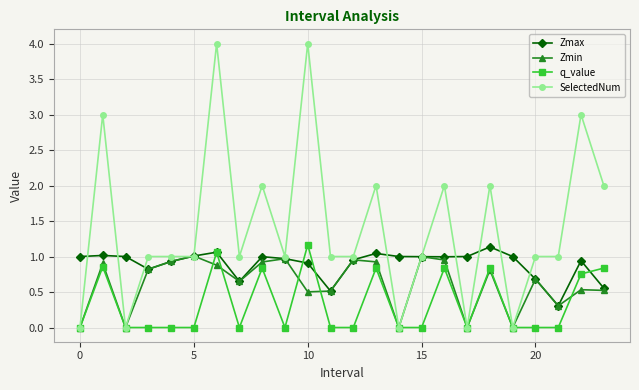

What is the sum of all Zmax values?

21.5